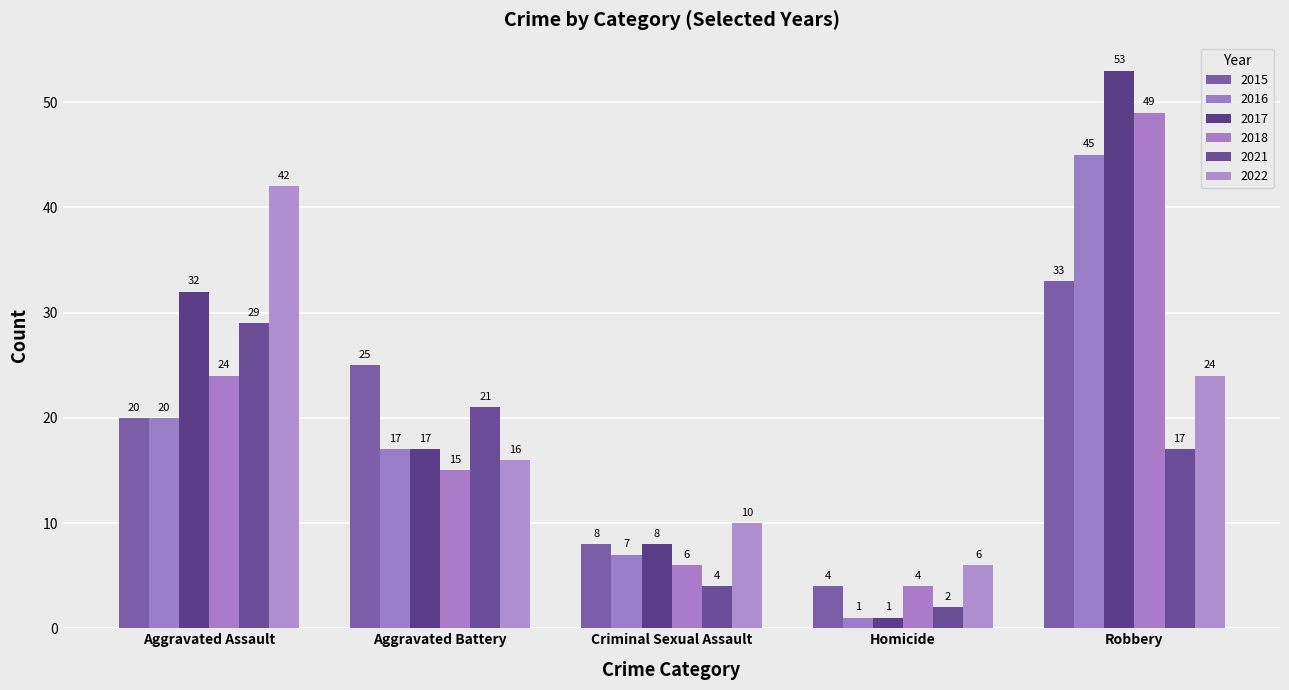

Count the number of data series in this chart.

6